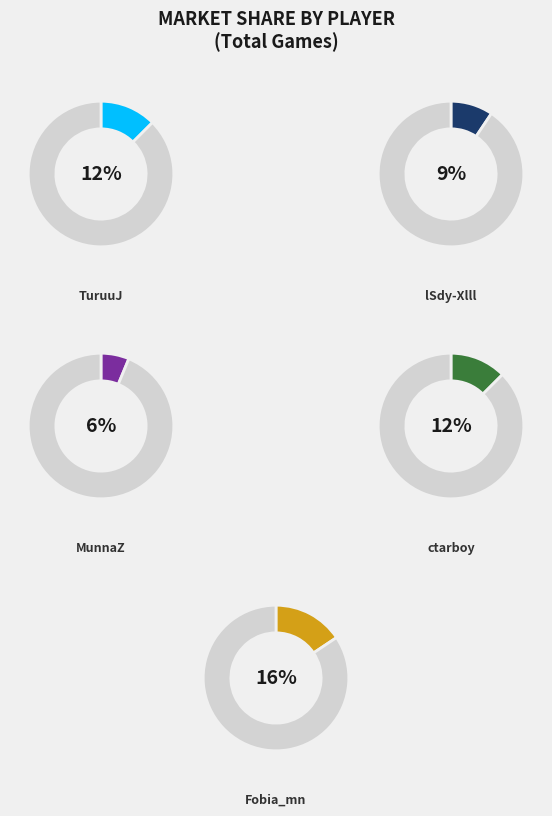

Which slice is the largest?

Fobia_mn